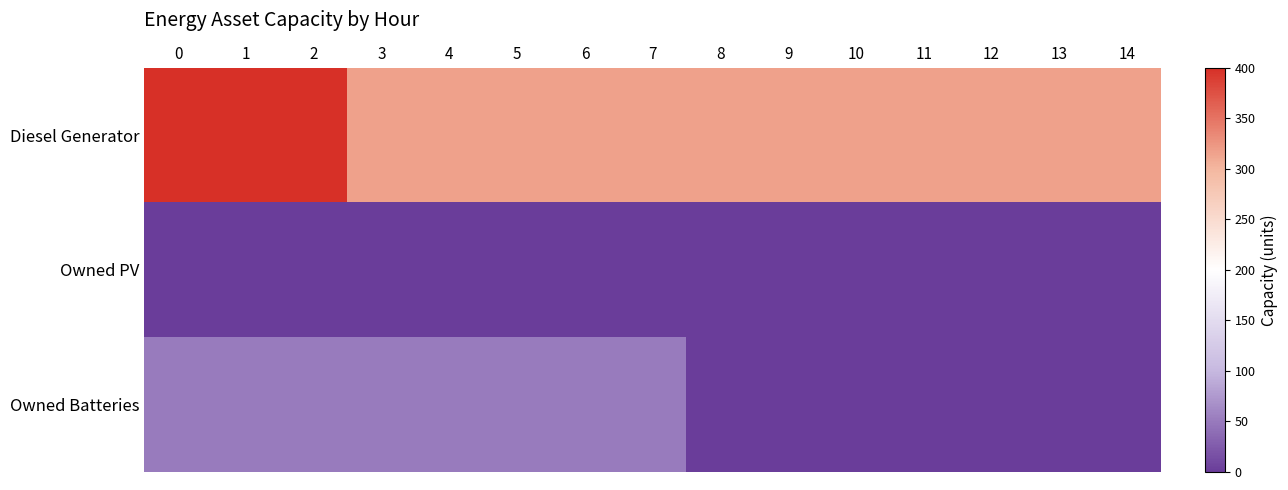

What is the total value across all series at 11?

316